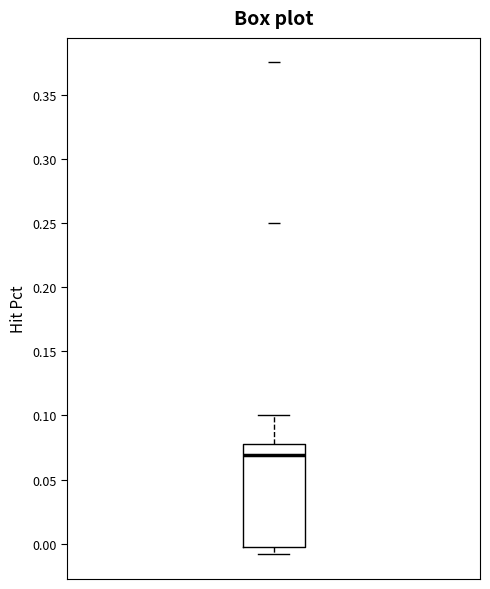

Read this box plot against the y-axis: the position of the median line, the range covered by the box, and the ends of both whiskers. The values are not printed on the chart, so give them approximately, as read against the axis.

median 0.070, box -0.005 to 0.080, whiskers -0.010 to 0.100